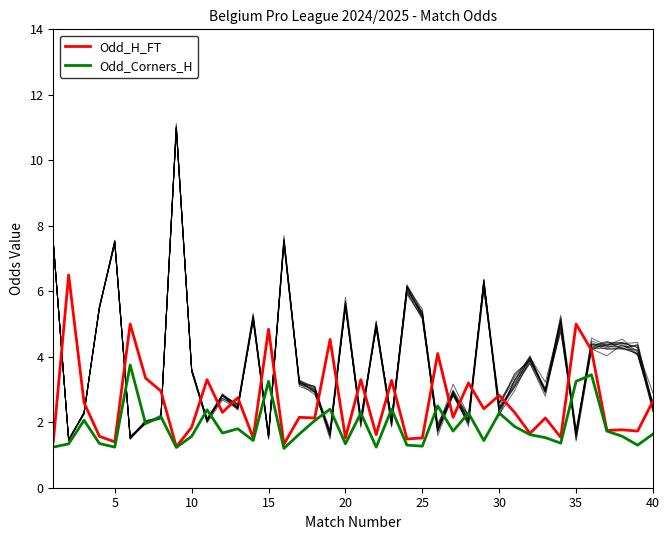

Reading left to right, extract all data points from this chart.

Odd_H_FT: 1.4	6.5	2.6	1.6	1.4	5.0	3.4	3.0	1.2	1.9	3.3	2.3	2.8	1.5	4.8	1.3	2.1	2.1	4.5	1.5	3.3	1.6	3.3	1.5	1.5	4.1	2.1	3.2	2.4	2.8	2.3	1.7	2.1	1.5	5.0	4.2	1.8	1.8	1.7	2.6
Odd_Corners_H: 1.2	1.3	2.1	1.4	1.2	3.8	2.0	2.2	1.2	1.6	2.4	1.7	1.8	1.4	3.2	1.2	1.6	2.0	2.4	1.3	2.3	1.2	2.4	1.3	1.3	2.5	1.7	2.3	1.4	2.3	1.9	1.6	1.5	1.4	3.2	3.5	1.7	1.6	1.3	1.6